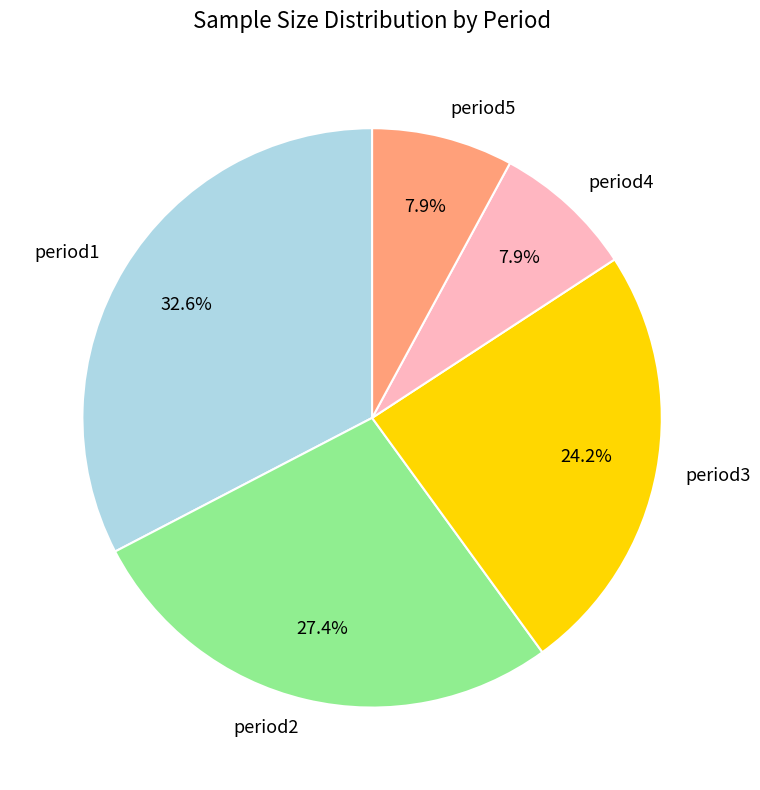

Between period1 and period5, which is larger?

period1